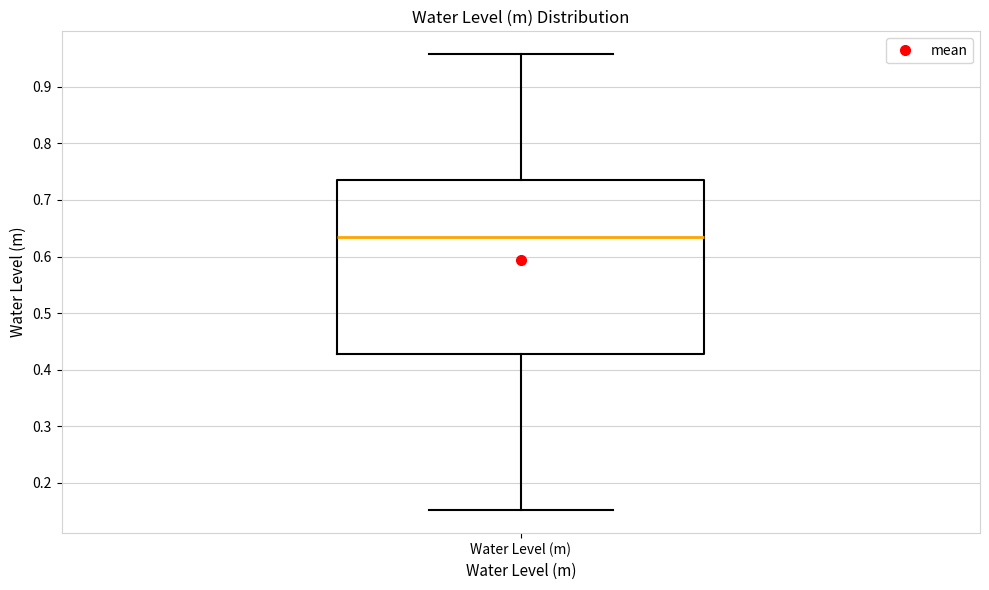

Where is the upper edge of the box for Water Level (m) on the y-axis? The values are not printed on the chart, so give them approximately, as read against the axis.

0.74